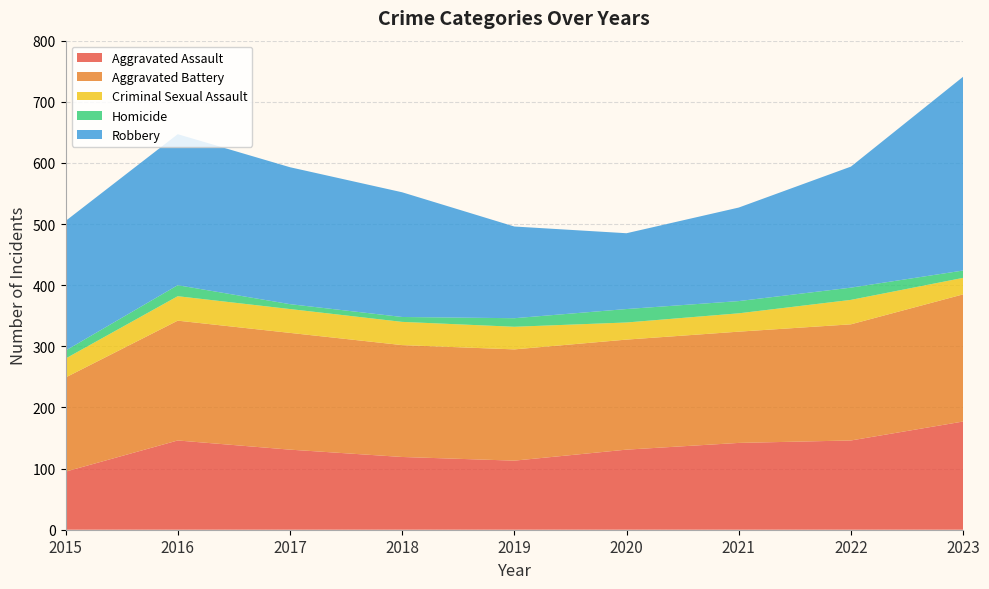

Reading left to right, list all the values displayed in this chart.

Aggravated Assault: 95	146	131	119	113	131	142	146	177
Aggravated Battery: 154	196	191	183	182	180	182	190	208
Criminal Sexual Assault: 31	40	39	38	37	28	30	40	27
Homicide: 13	18	8	8	14	22	20	20	12
Robbery: 212	247	224	204	150	124	153	198	317